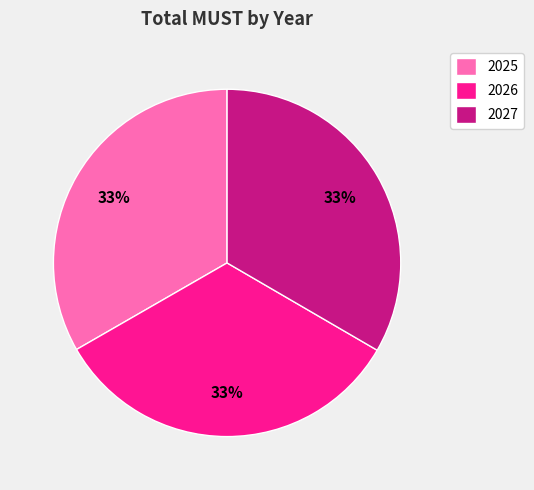

What is the ratio of the value at 2027 to the value at 2026?

1.0